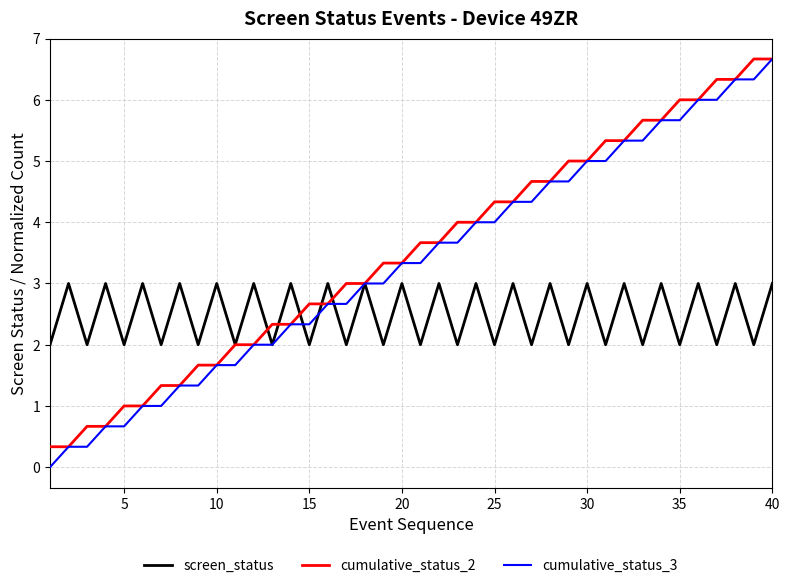

What is the highest value of the cumulative_status_2 series?

6.7